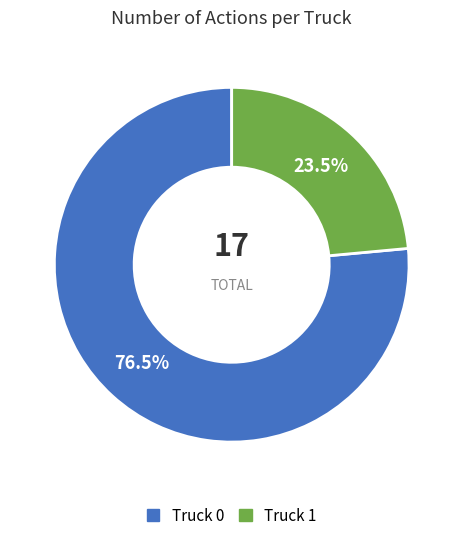

Between Truck 1 and Truck 0, which is larger?

Truck 0